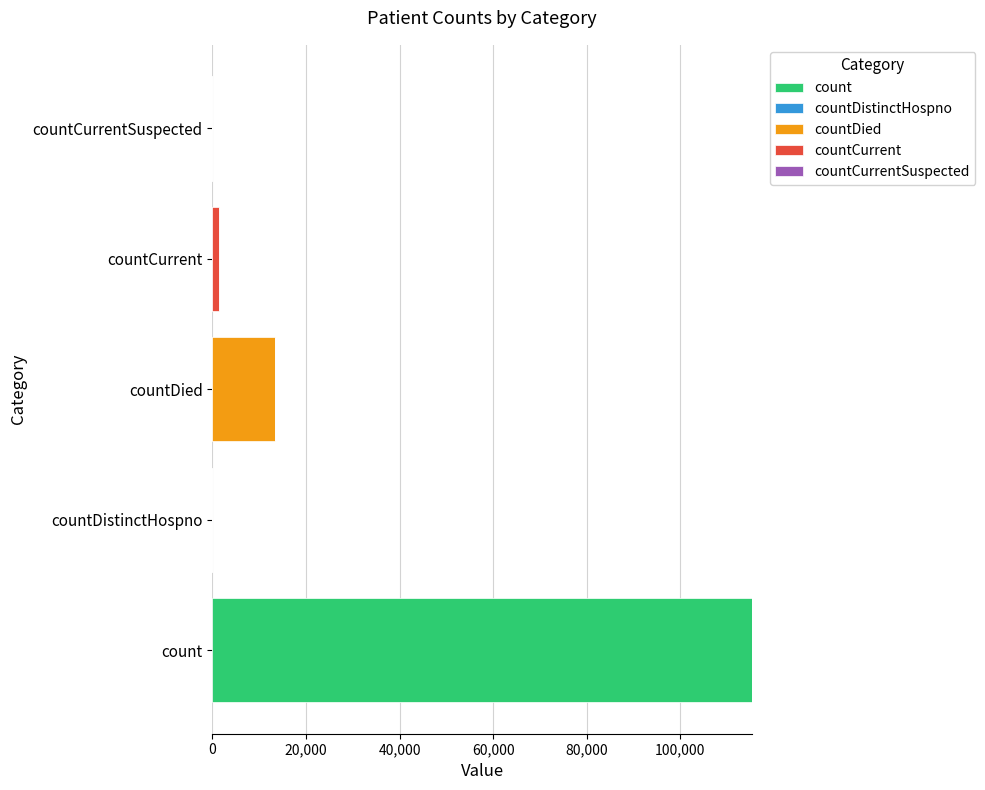

Which series changed the most between count and countDistinctHospno?

count